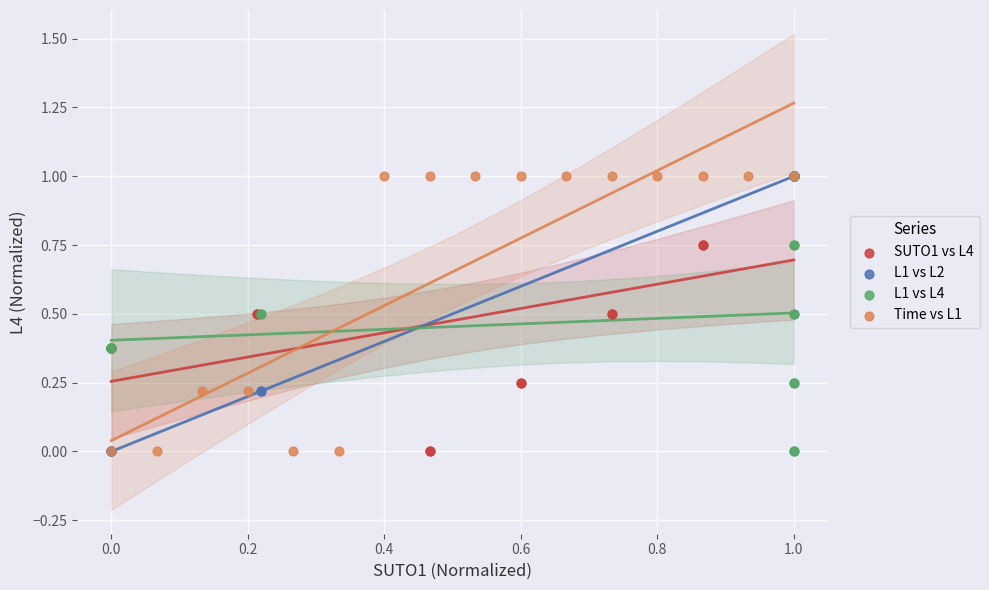

What are all the series names shown in the legend?

SUTO1 vs L4, L1 vs L2, L1 vs L4, Time vs L1